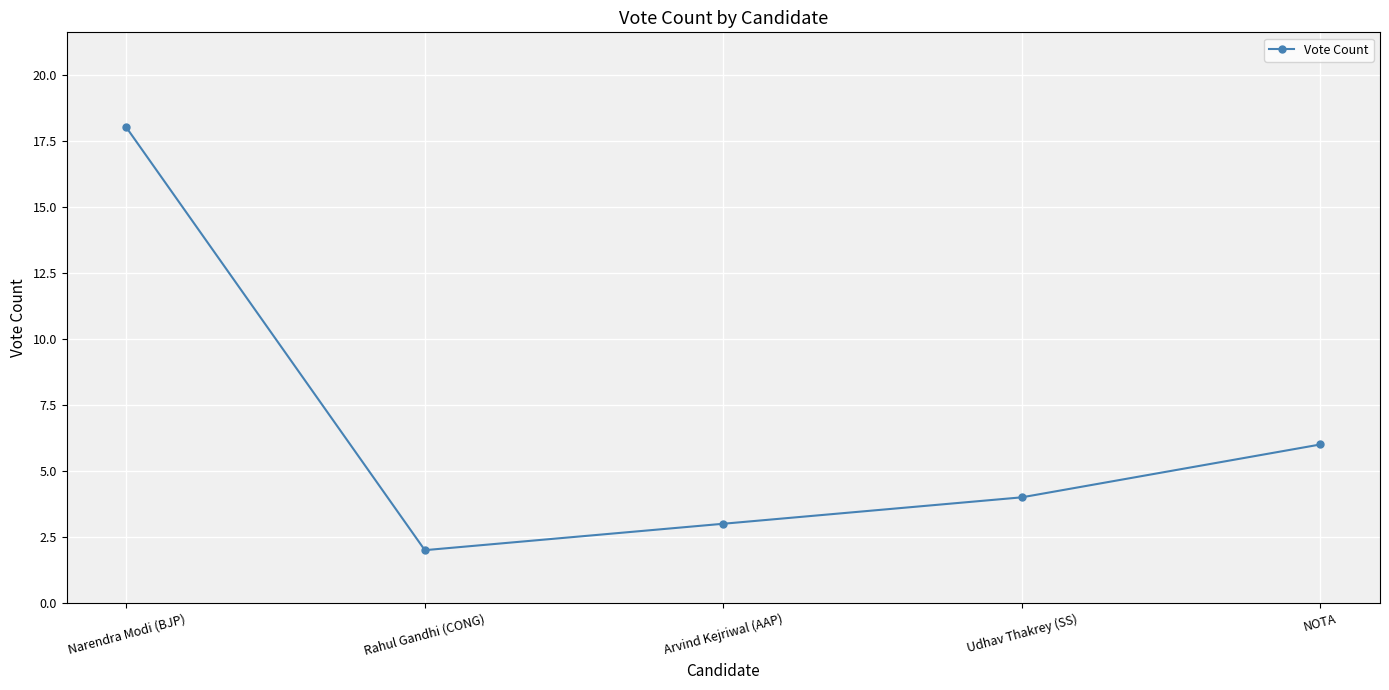

What is the difference between the values at Rahul Gandhi (CONG) and Udhav Thakrey (SS)?

2